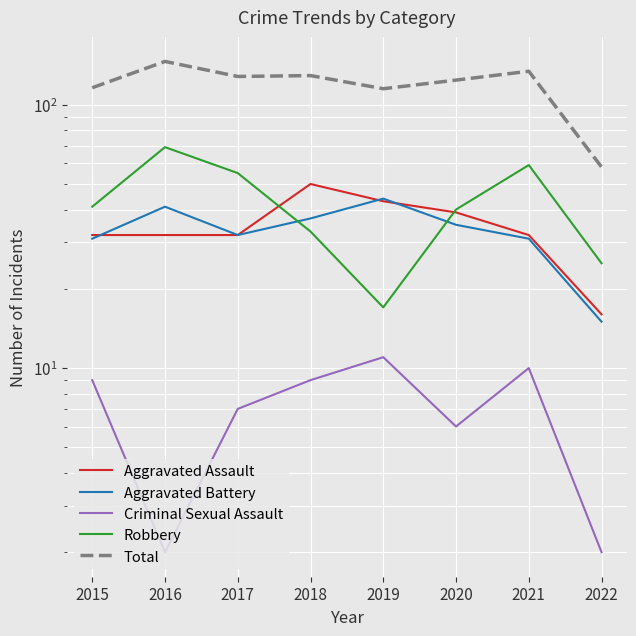

How many times do Aggravated Battery and Aggravated Assault cross each other?

3